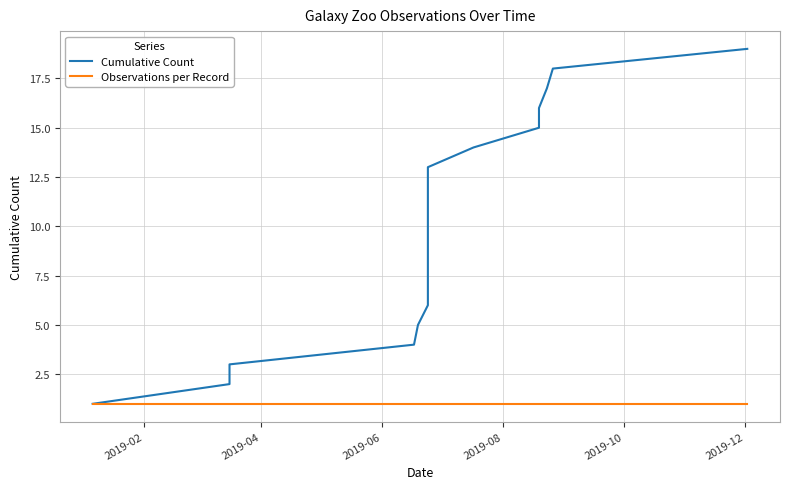

What are all the series names shown in the legend?

Cumulative Count, Observations per Record